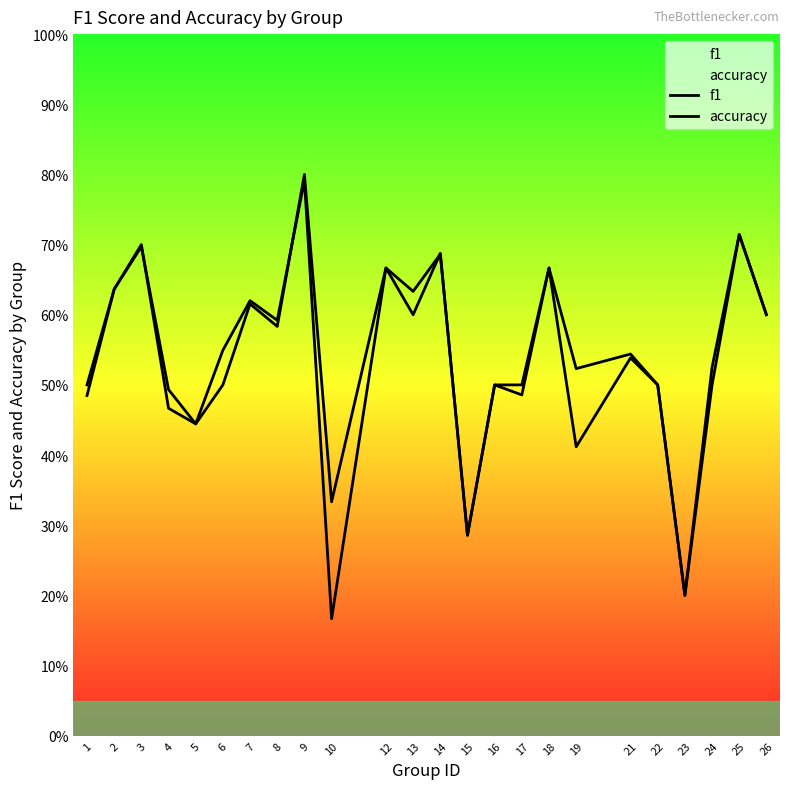

Which series changed the most between 2 and 10?

f1